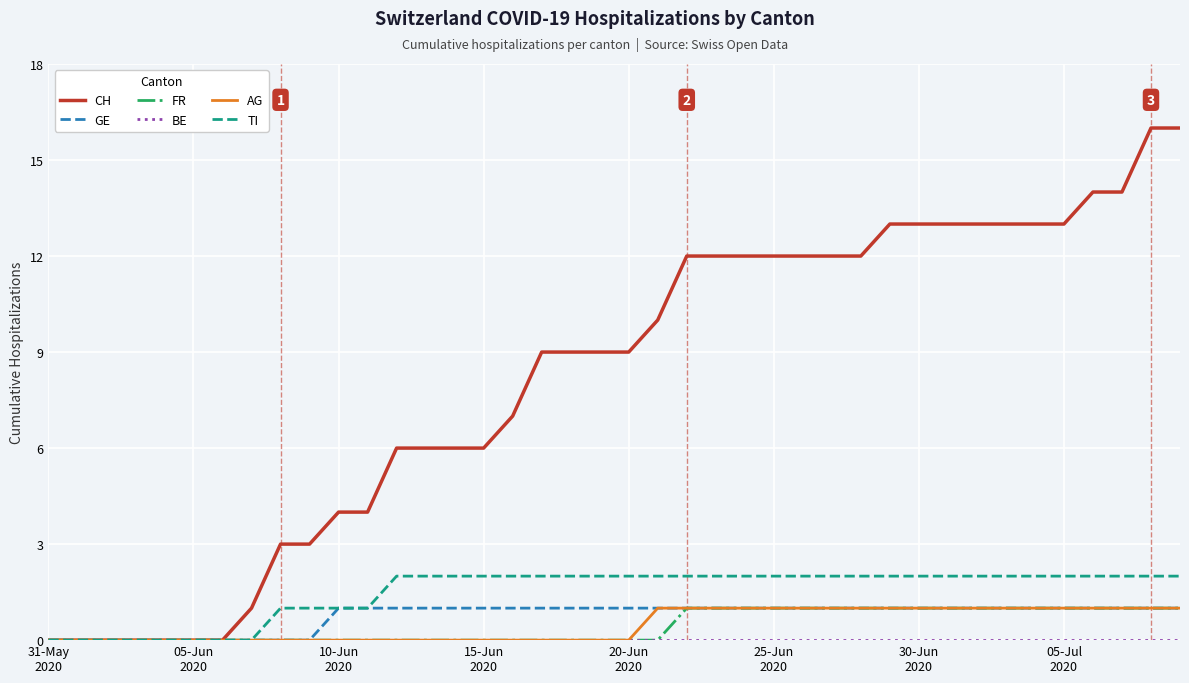

What is the greatest value displayed?

16